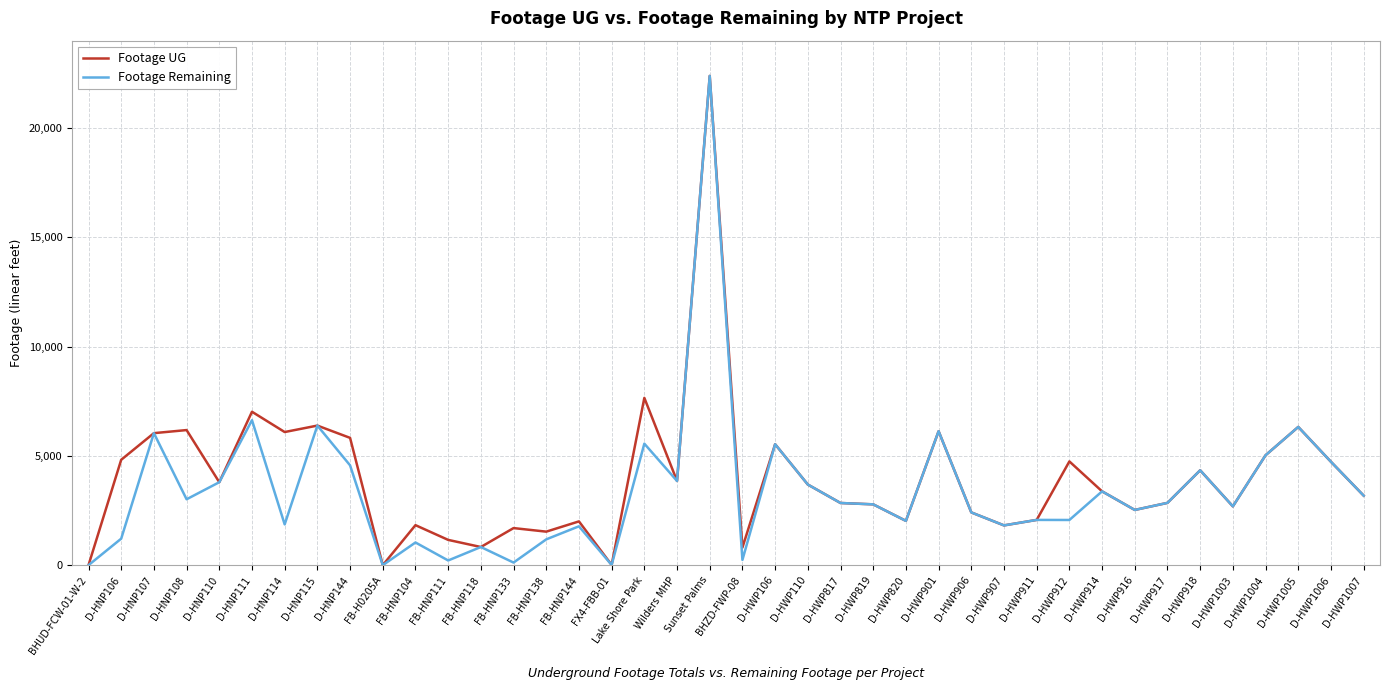

What position from the left is D-HWP819?

25